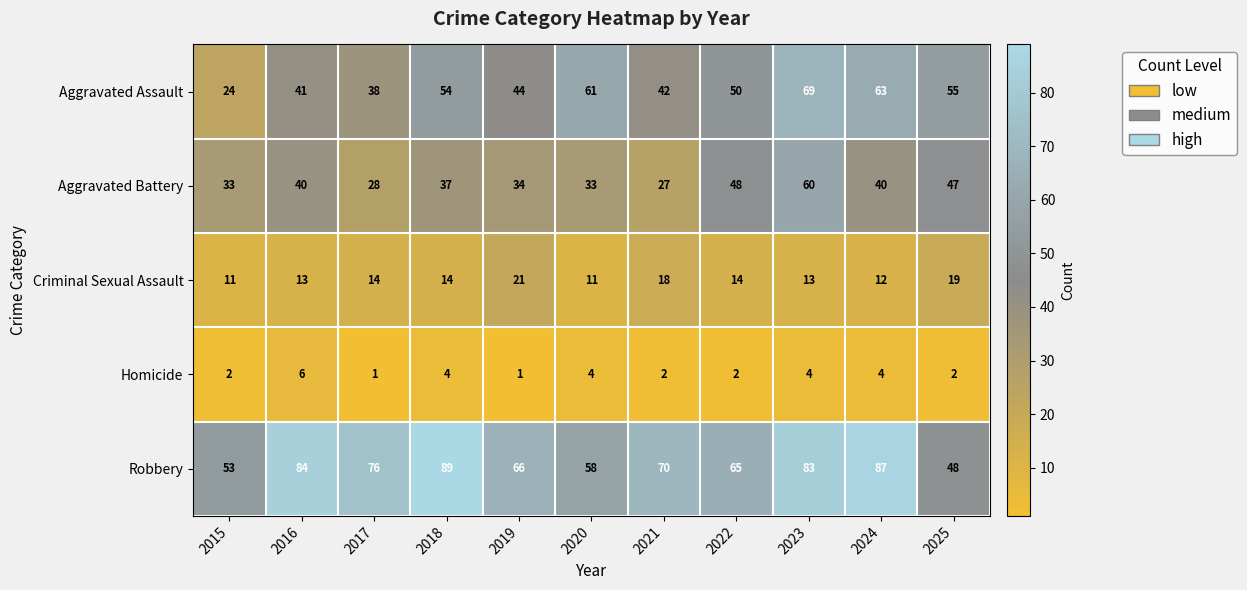

Which series has the largest range (max minus min)?

Aggravated Assault